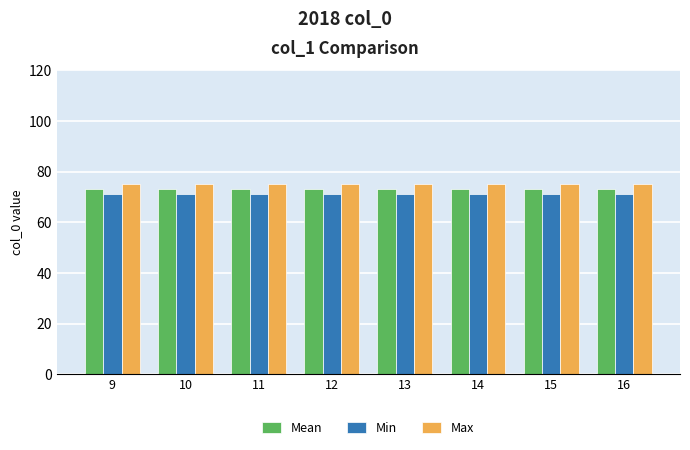

What is the value of the Min bar at the 6th from the left?

71